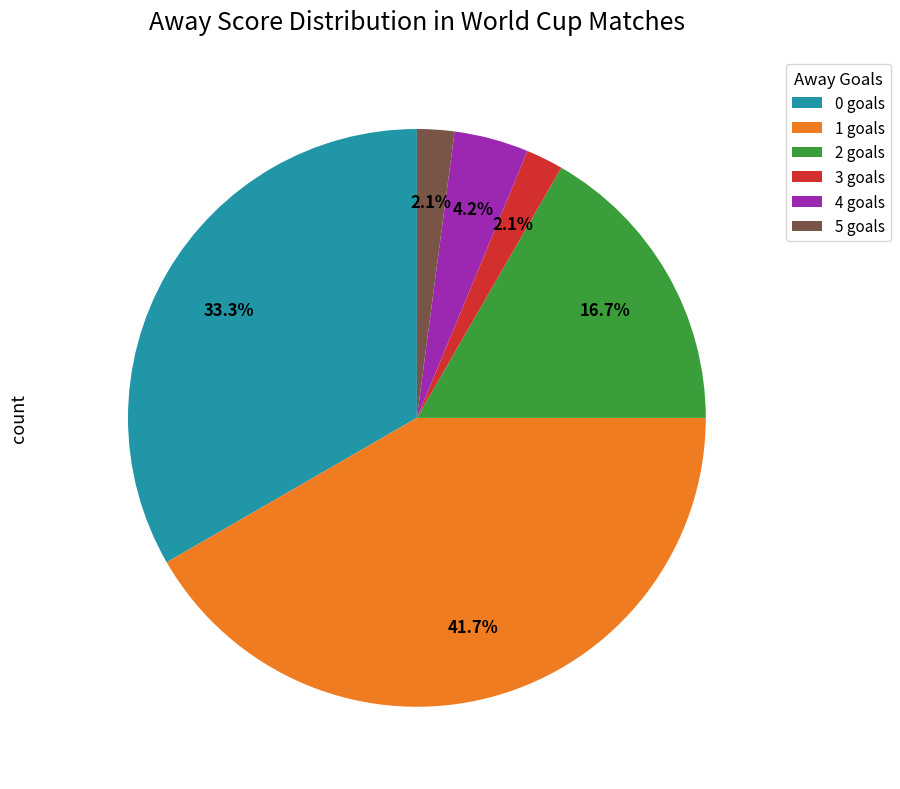

Which has a higher value, 1 goals or 2 goals?

1 goals